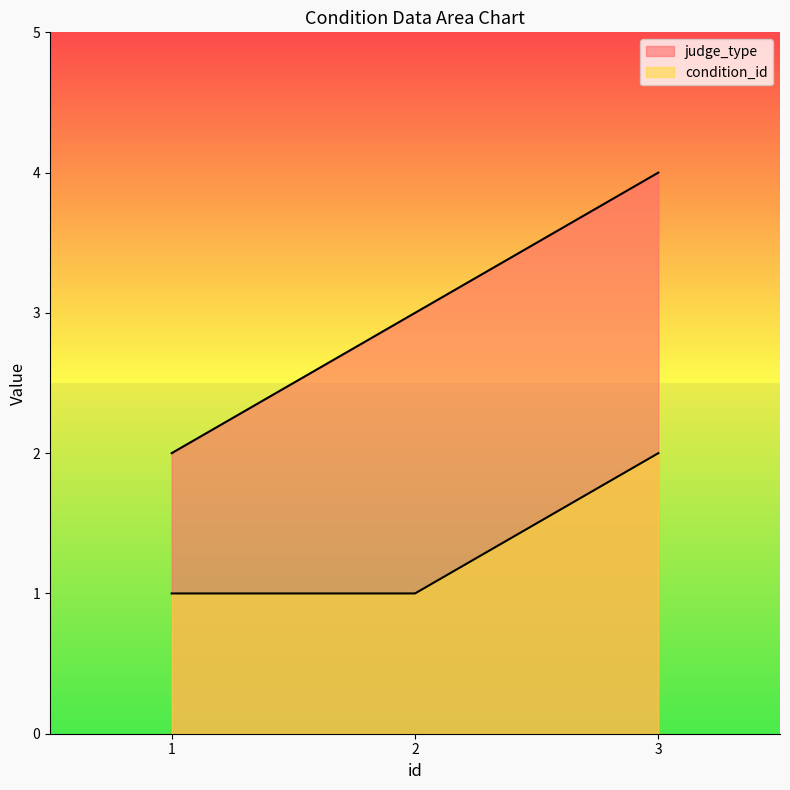

Reading left to right, extract all data points from this chart.

judge_type: 2	3	4
condition_id: 1	1	2